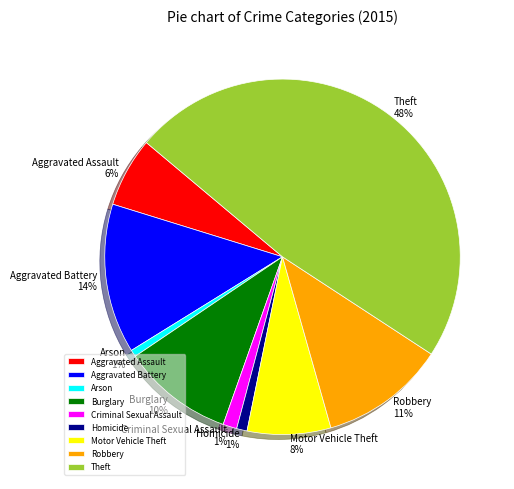

What percentage is the Arson slice, to the nearest percent?

1%